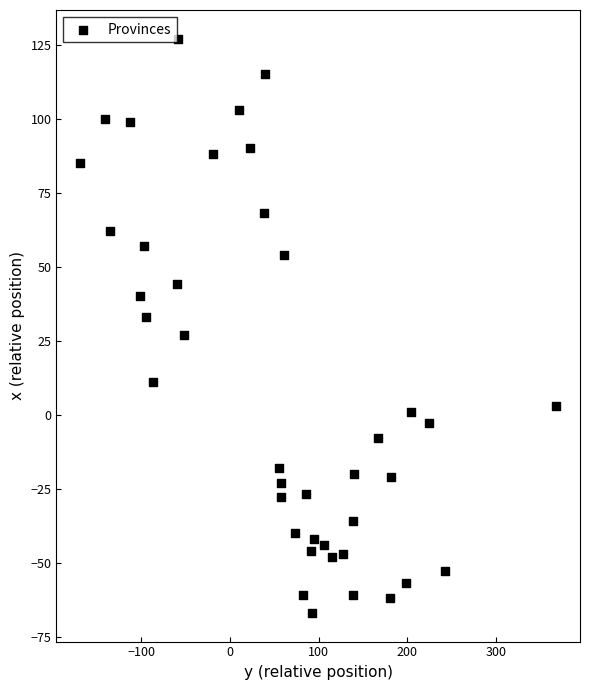

What is the range of X values (max minus min)?

537